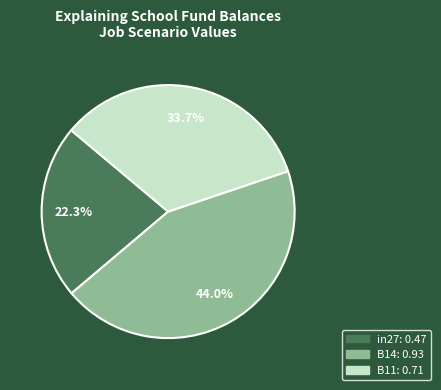

Rank the categories by value from lowest to highest.

in27, B11, B14